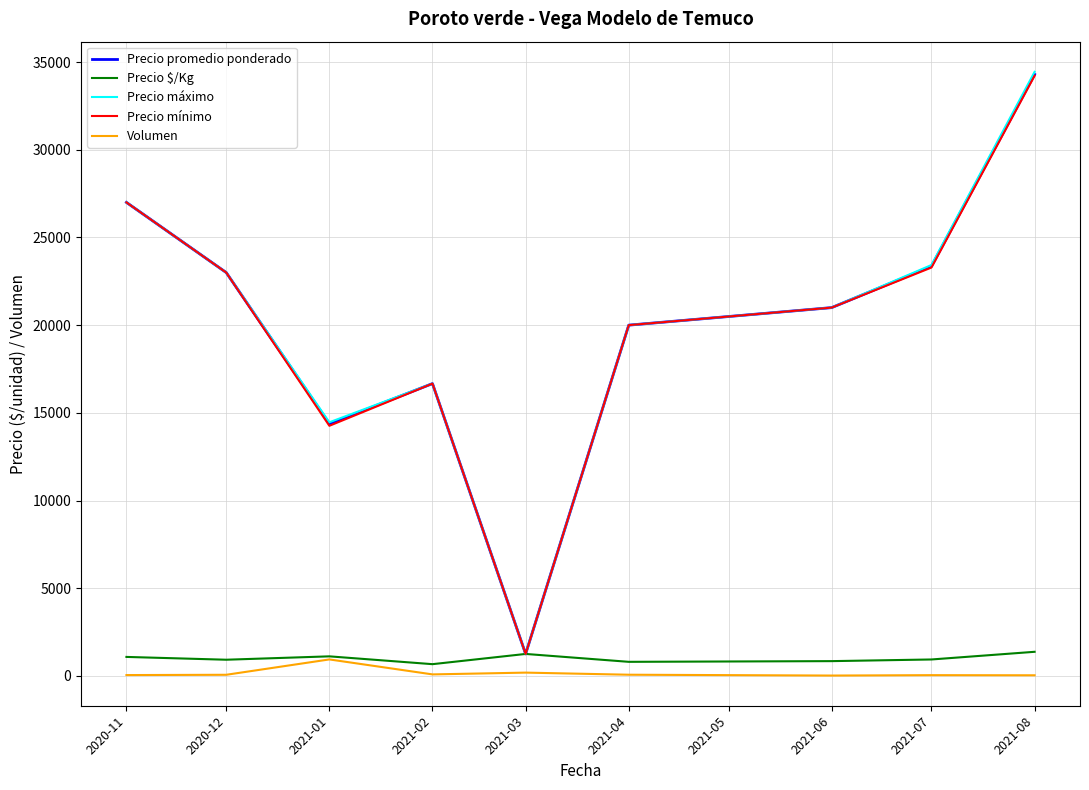

The value of Precio máximo at 2020-11 is 44214.6. True or false?

False